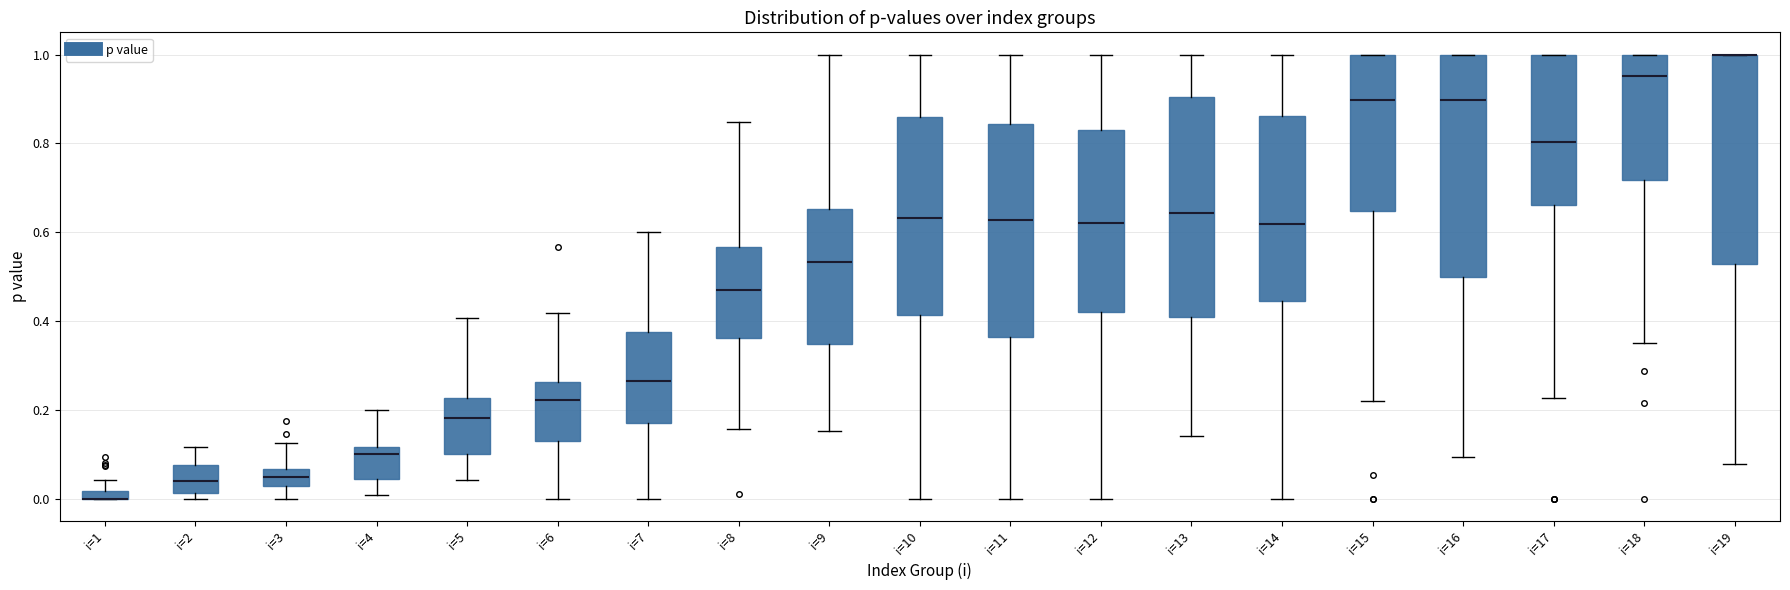

Where does the upper whisker of the box for i=7 end on the y-axis? The values are not printed on the chart, so give them approximately, as read against the axis.

0.60